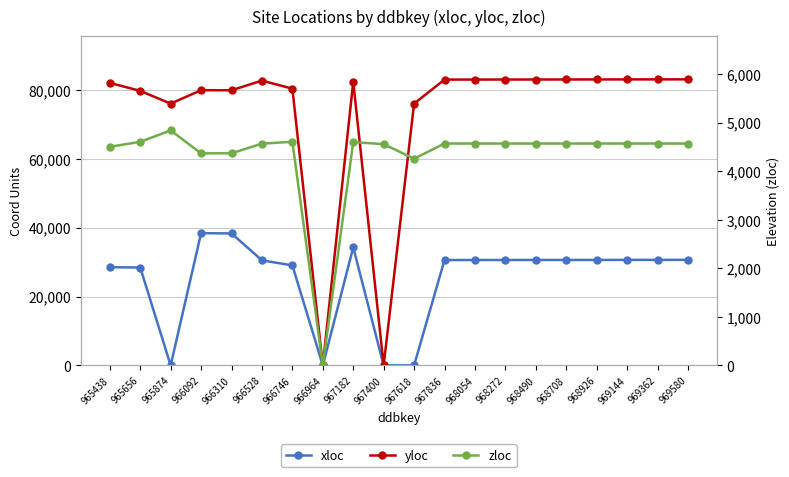

Where do xloc and zloc first cross each other?

965656 and 965874